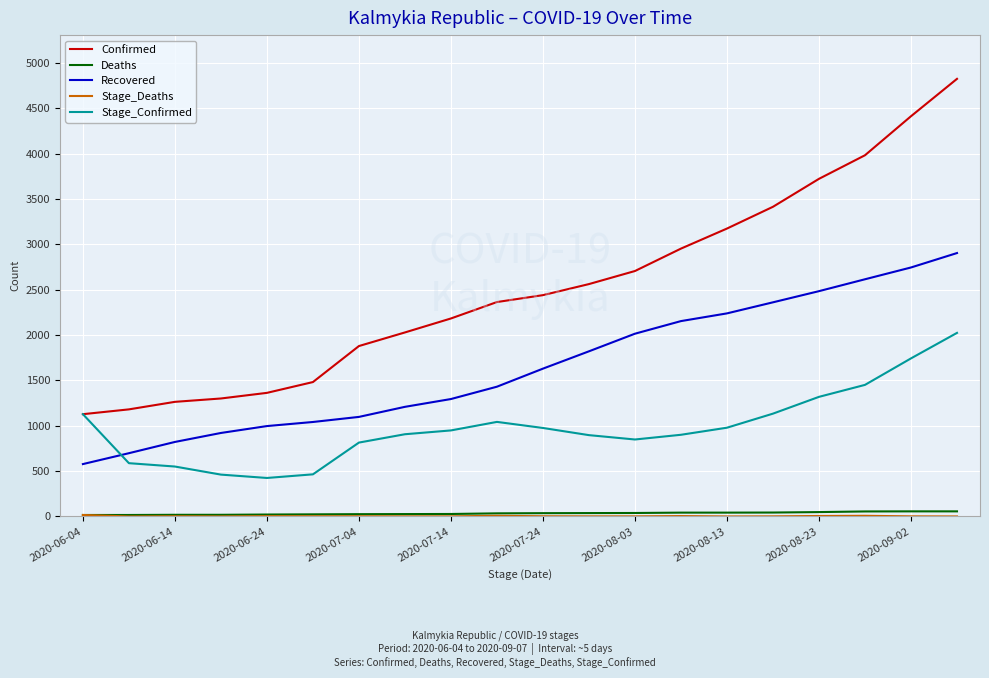

Which series has the largest range (max minus min)?

Confirmed